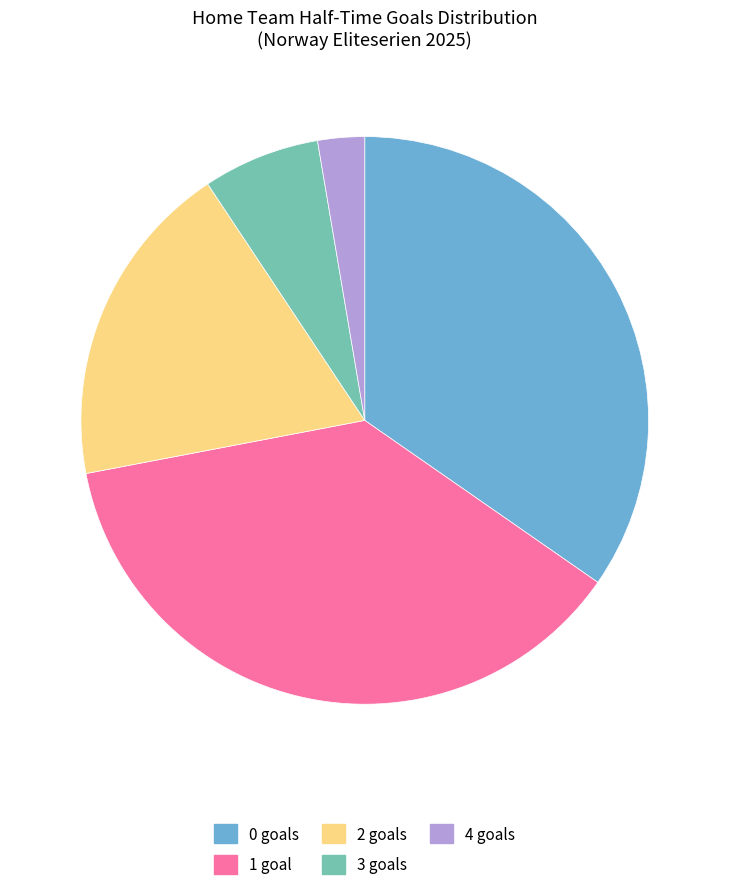

Approximately how many times larger is the value at 2 compared to 1?

0.5